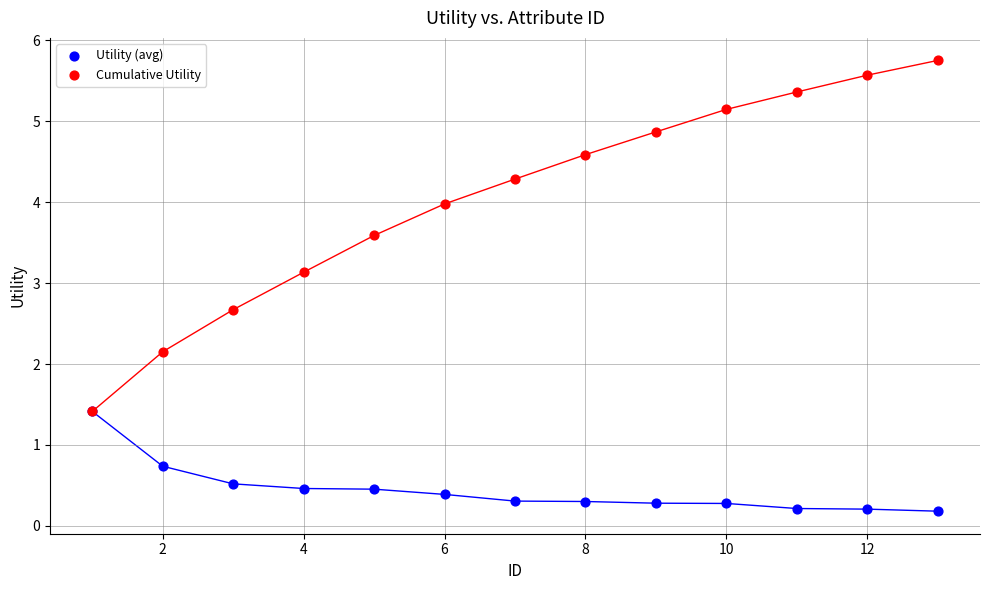

In the Cumulative Utility series, what Y value is closest to 3?

3.1